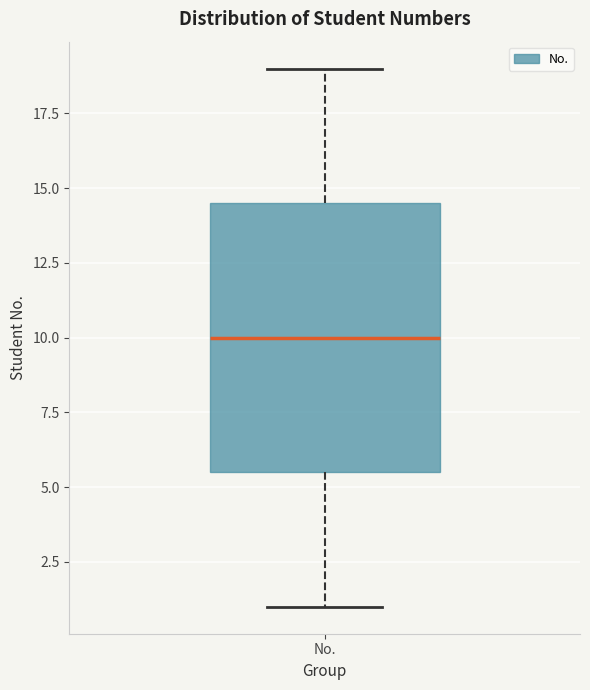

Transcribe this box plot: give where the median line is, the range the box spans, and where the two whiskers end, as read against the y-axis. The values are not printed on the chart, so give them approximately, as read against the axis.

median 10.0, box 5.5 to 14.5, whiskers 1.0 to 19.0